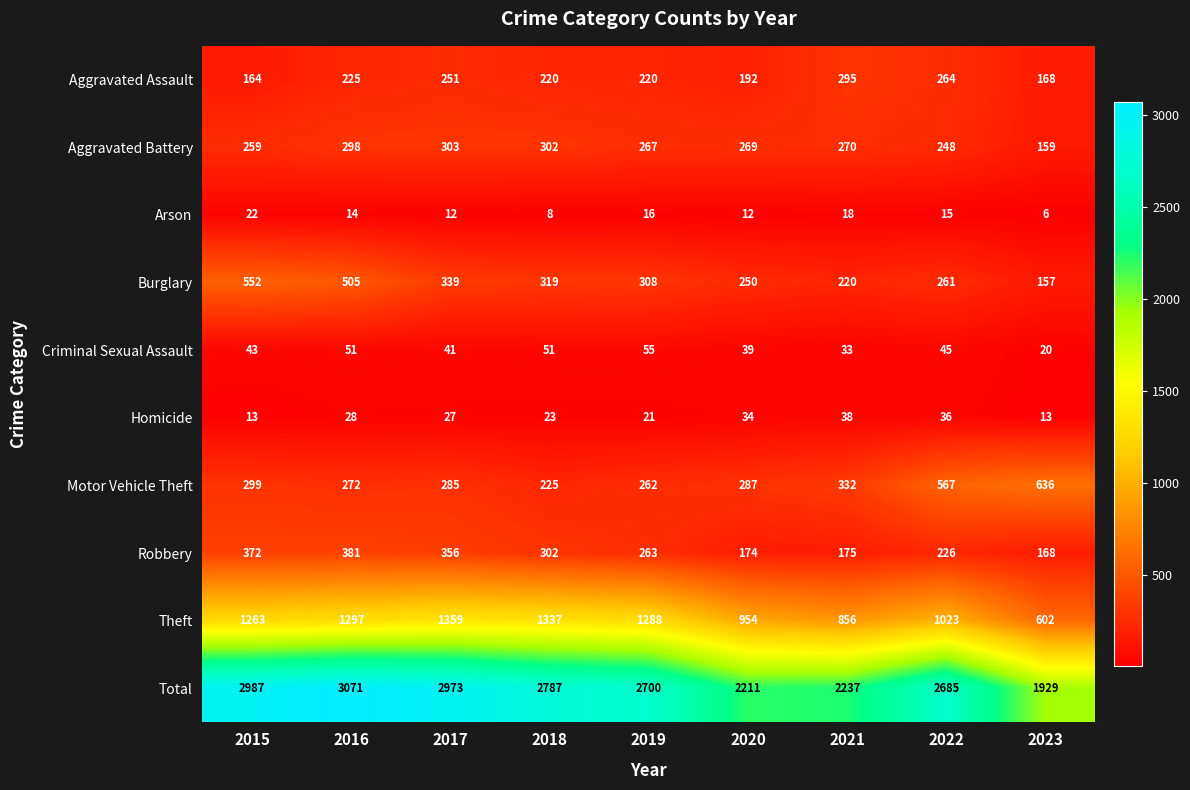

What is the difference between the maximum and minimum values in the Burglary series?

395